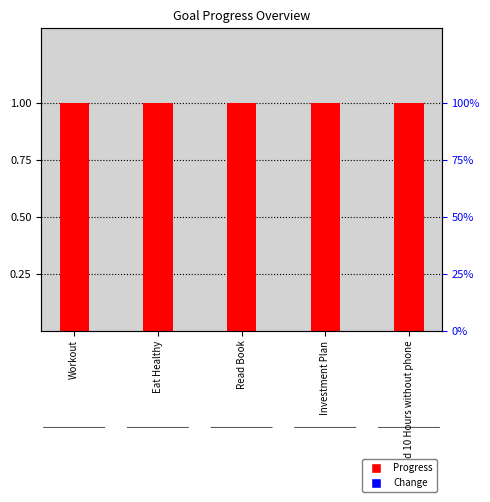

How many bars are there in total?

10